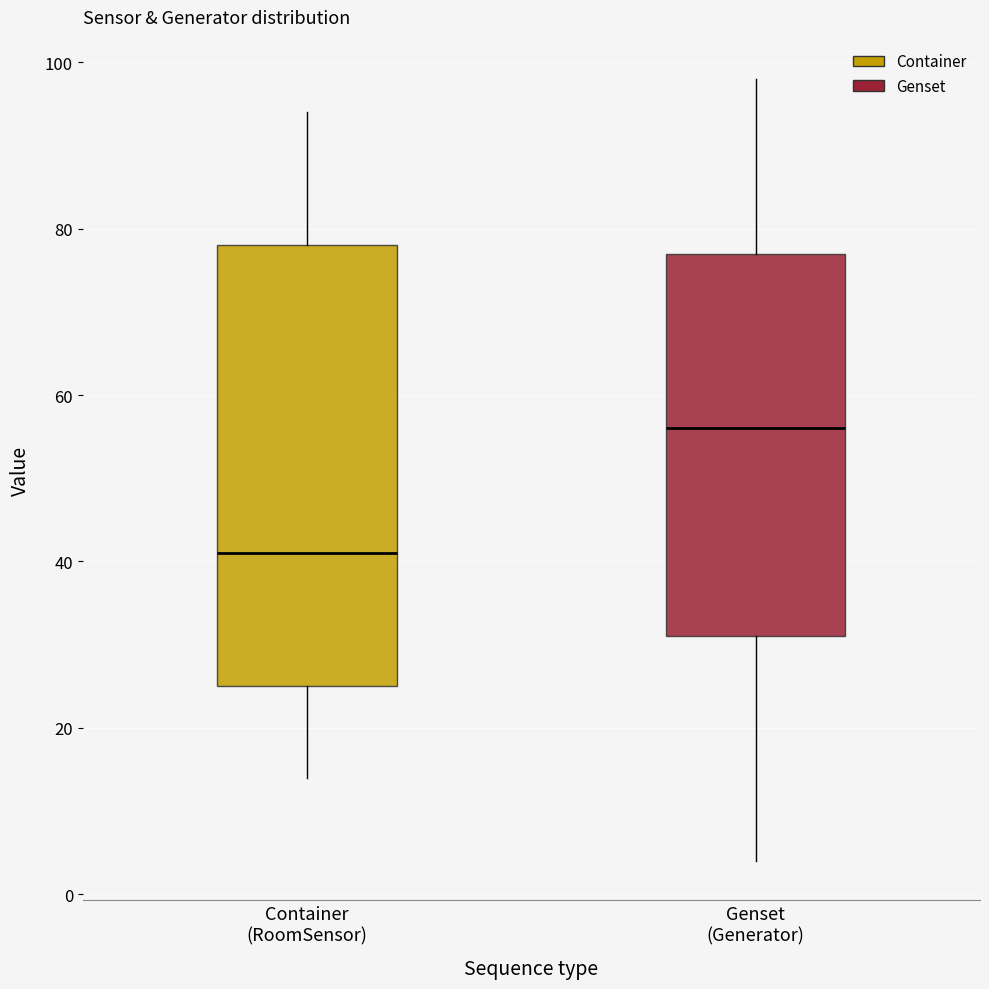

Reading left to right, transcribe this box plot: for each box, give where its median line is, the range the box spans, and where its two whiskers end, as read against the y-axis. The values are not printed on the chart, so give them approximately, as read against the axis.

Container (RoomSensor): median 42, box 26 to 78, whiskers 14 to 94
Genset (Generator): median 56, box 32 to 78, whiskers 4 to 98